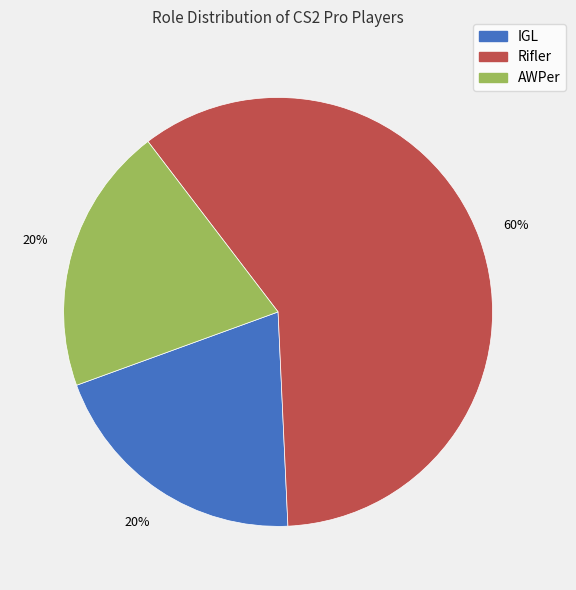

To the nearest percent, what percentage of the pie is Rifler?

60%